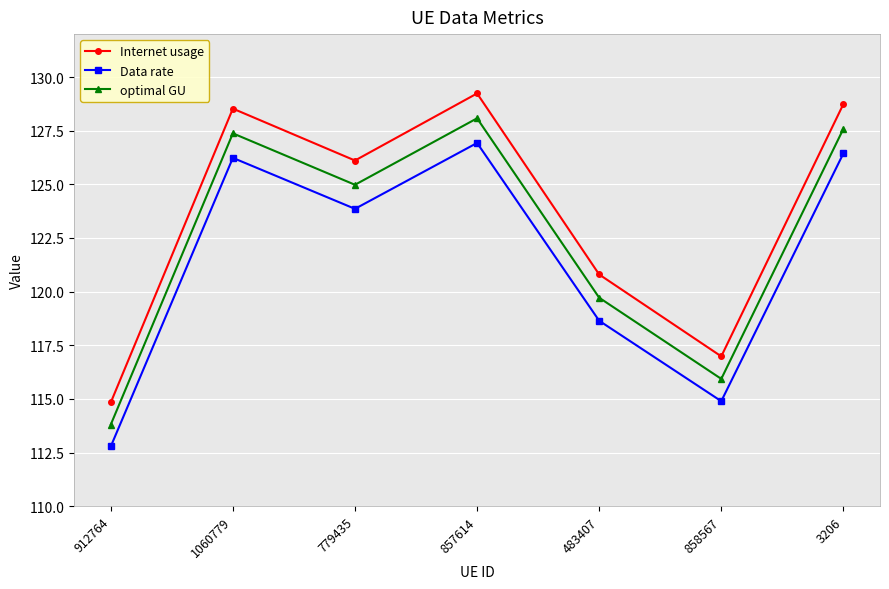

What is the difference between the second highest and second lowest values in the Data rate series?

11.5